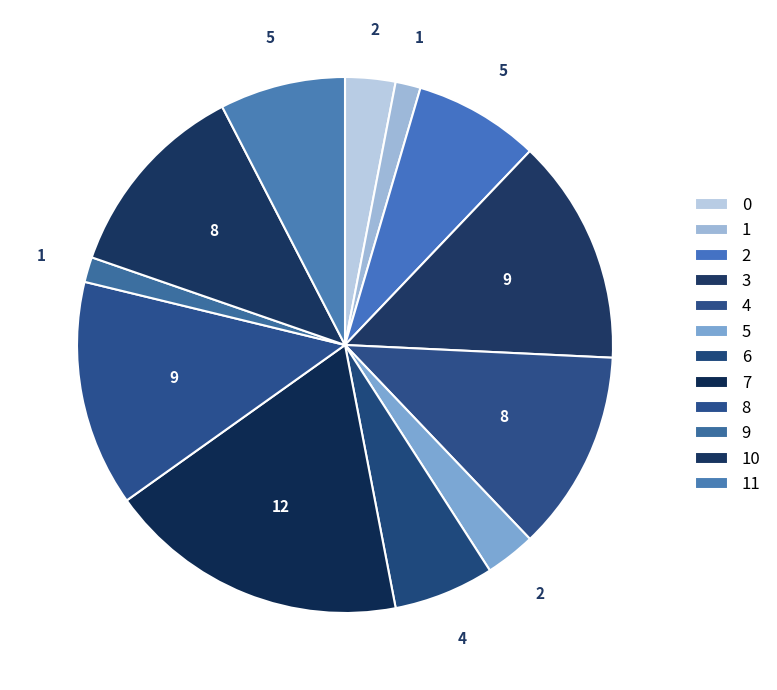

Do 11 and 1 together represent more than half of the pie?

No